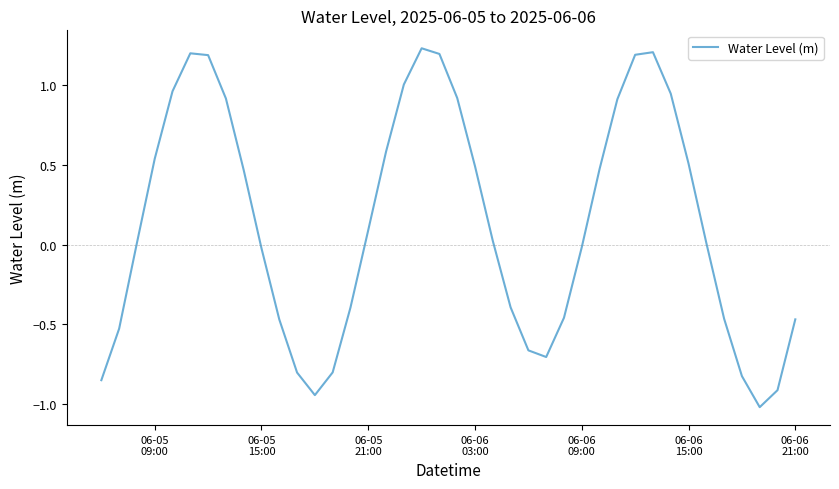

Does the chart display data point markers on the line(s)?

No